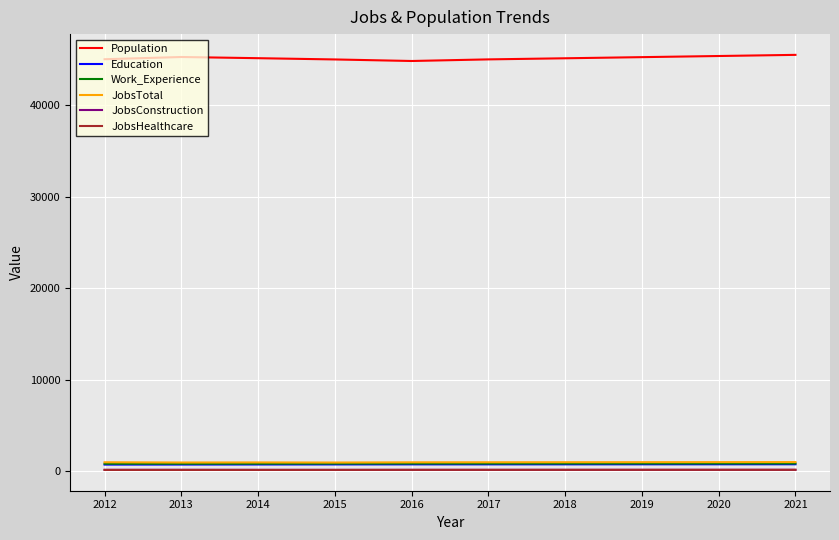

True or false: Education and JobsConstruction intersect in this chart.

False